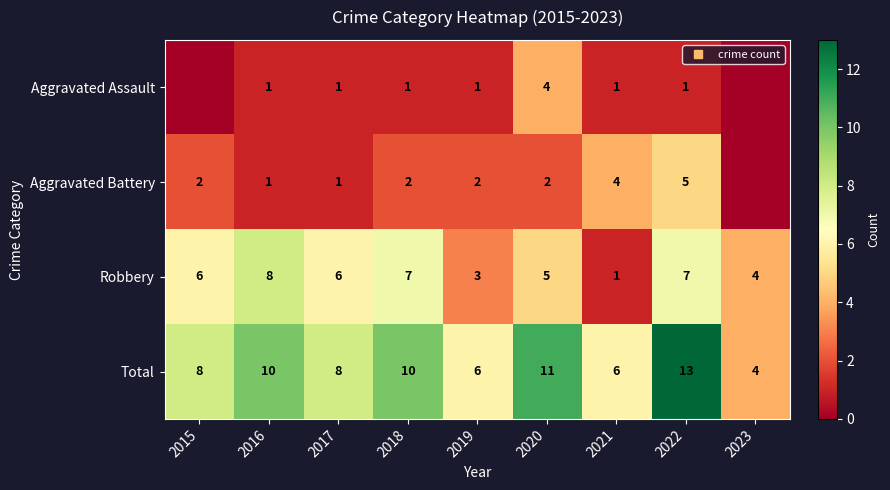

Which has a higher value, 2015 or 2023?

2015